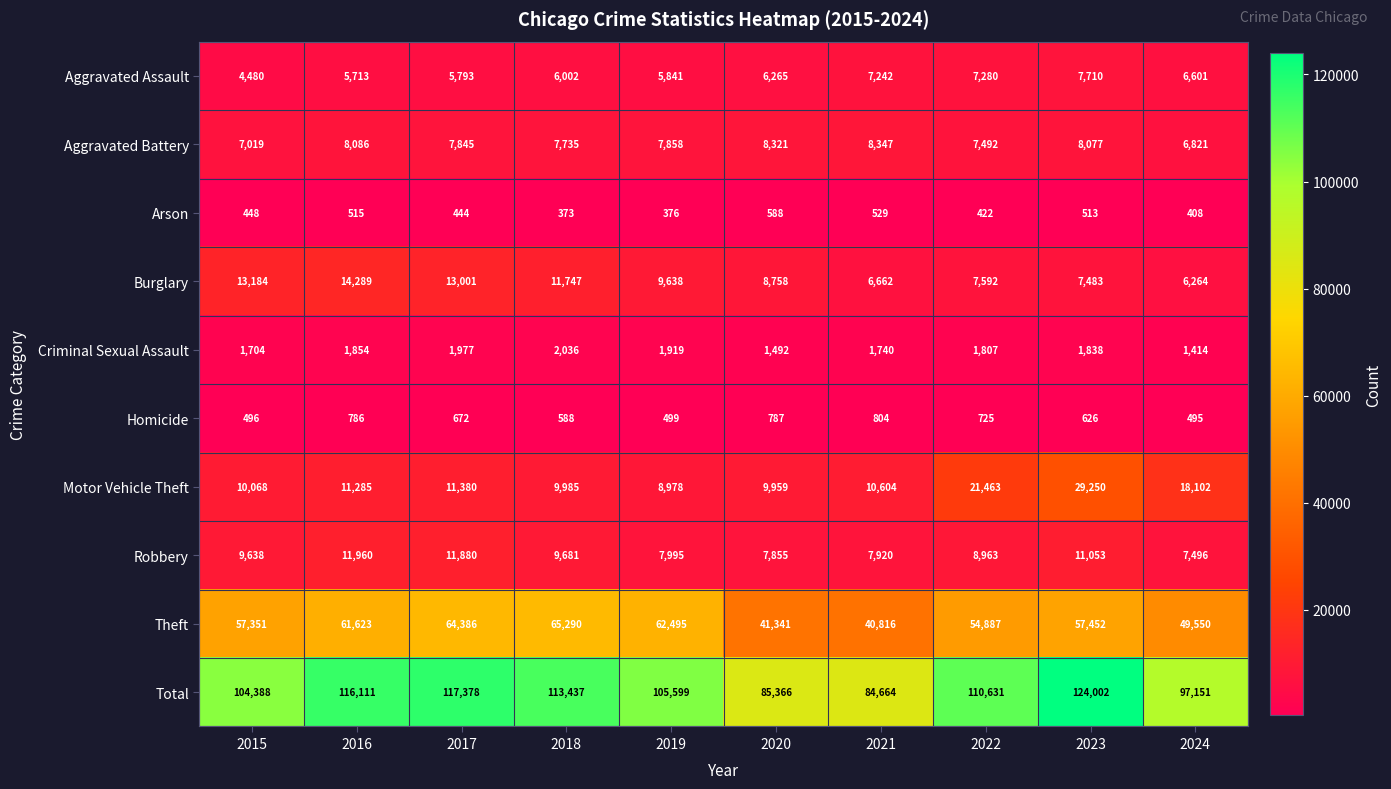

Rank the series at 2023 from lowest to highest value.

Arson, Homicide, Criminal Sexual Assault, Burglary, Aggravated Assault, Aggravated Battery, Robbery, Motor Vehicle Theft, Theft, Total